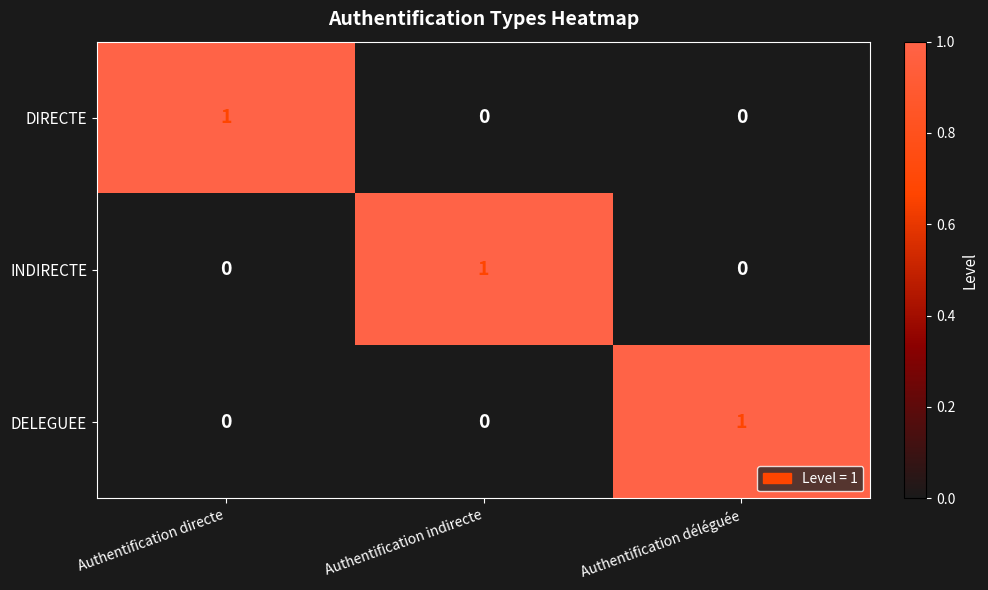

Reading left to right, transcribe all the data shown in this chart.

DIRECTE: 1	0	0
INDIRECTE: 0	1	0
DELEGUEE: 0	0	1